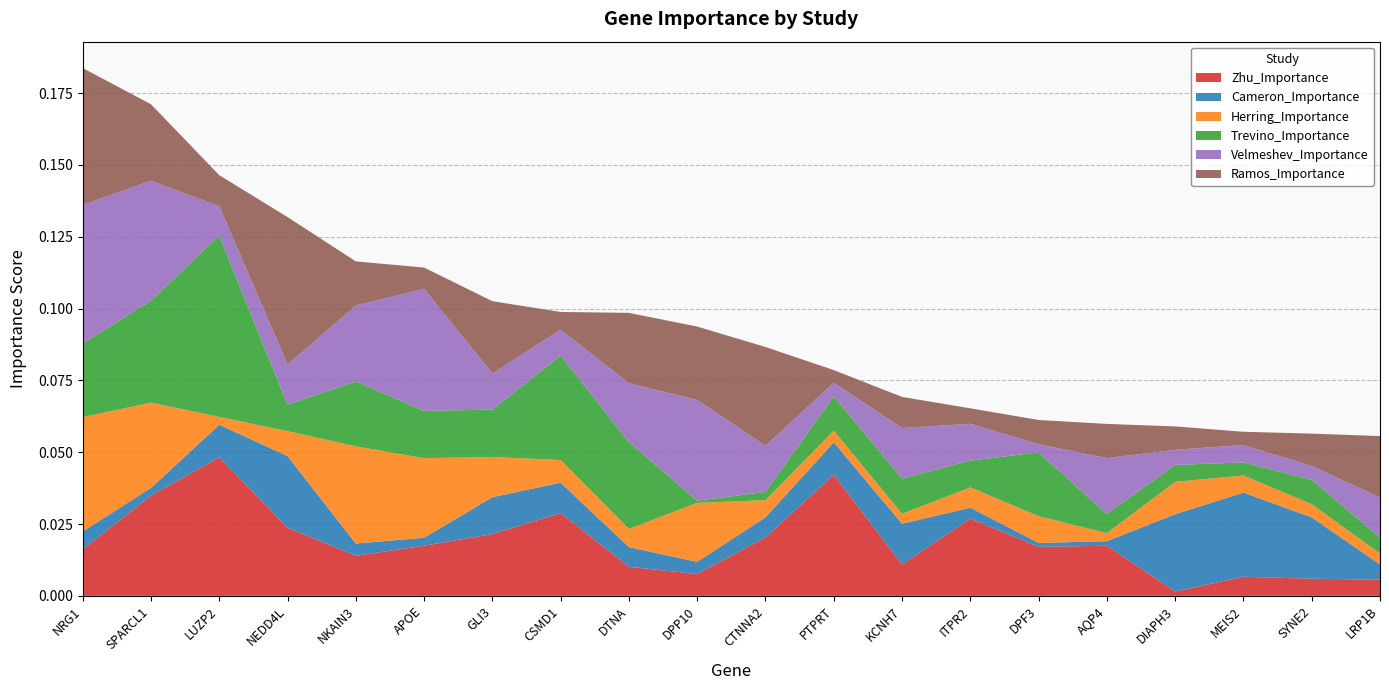

Reading left to right, extract all data points from this chart.

Zhu_Importance: 0.0	0.0	0.0	0.0	0.0	0.0	0.0	0.0	0.0	0.0	0.0	0.0	0.0	0.0	0.0	0.0	0.0	0.0	0.0	0.0
Cameron_Importance: 0.0	0.0	0.0	0.0	0.0	0.0	0.0	0.0	0.0	0.0	0.0	0.0	0.0	0.0	0.0	0.0	0.0	0.0	0.0	0.0
Herring_Importance: 0.0	0.0	0.0	0.0	0.0	0.0	0.0	0.0	0.0	0.0	0.0	0.0	0.0	0.0	0.0	0.0	0.0	0.0	0.0	0.0
Trevino_Importance: 0.0	0.0	0.1	0.0	0.0	0.0	0.0	0.0	0.0	0.0	0.0	0.0	0.0	0.0	0.0	0.0	0.0	0.0	0.0	0.0
Velmeshev_Importance: 0.0	0.0	0.0	0.0	0.0	0.0	0.0	0.0	0.0	0.0	0.0	0.0	0.0	0.0	0.0	0.0	0.0	0.0	0.0	0.0
Ramos_Importance: 0.0	0.0	0.0	0.1	0.0	0.0	0.0	0.0	0.0	0.0	0.0	0.0	0.0	0.0	0.0	0.0	0.0	0.0	0.0	0.0